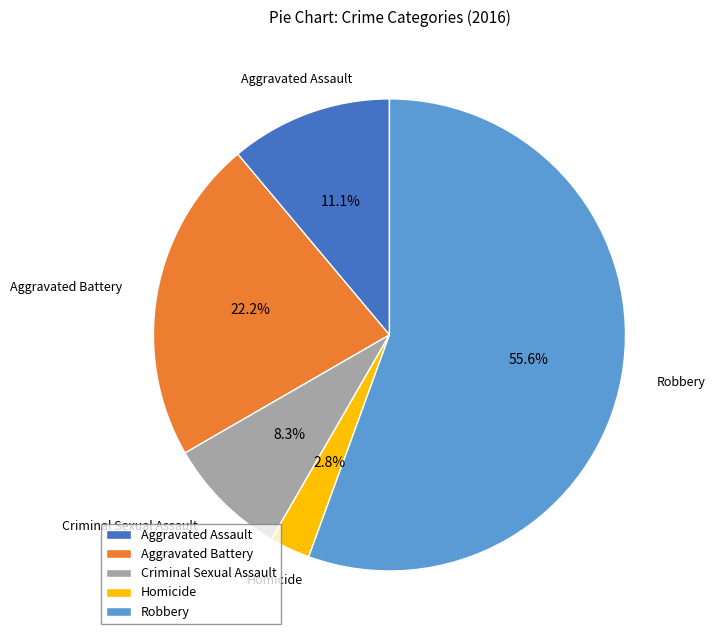

What is the ratio of the value at Robbery to the value at Criminal Sexual Assault?

6.7